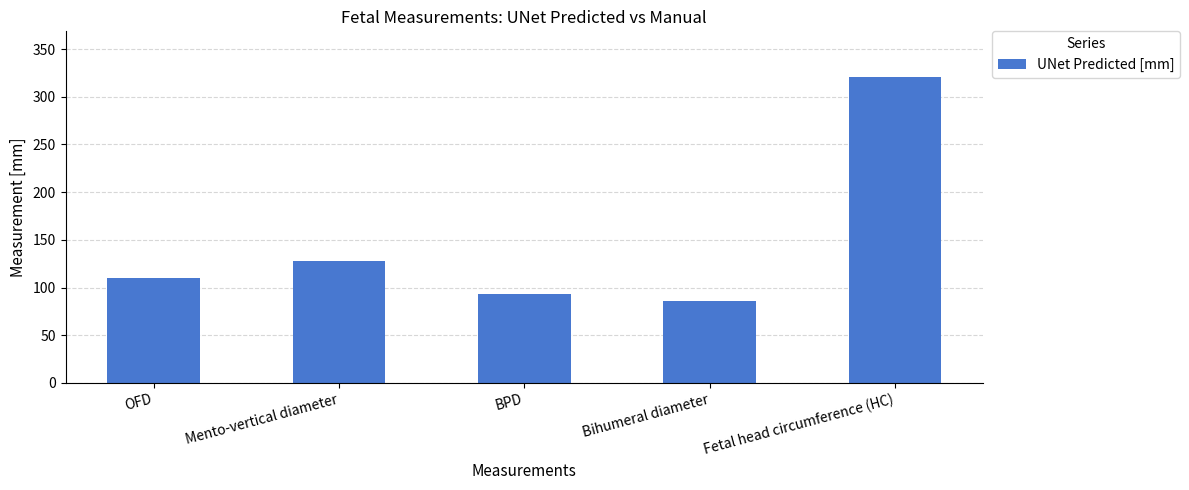

Which label corresponds to the largest value in the chart?

Fetal head circumference (HC)